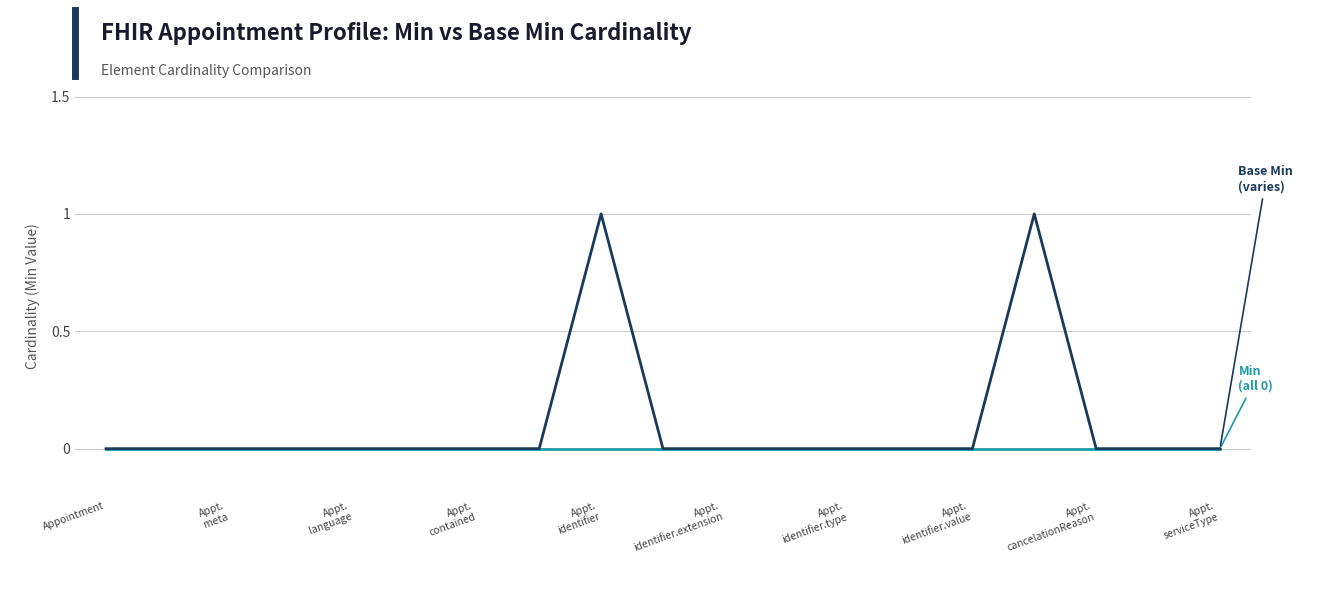

Is this an area chart (filled region under the line)?

No